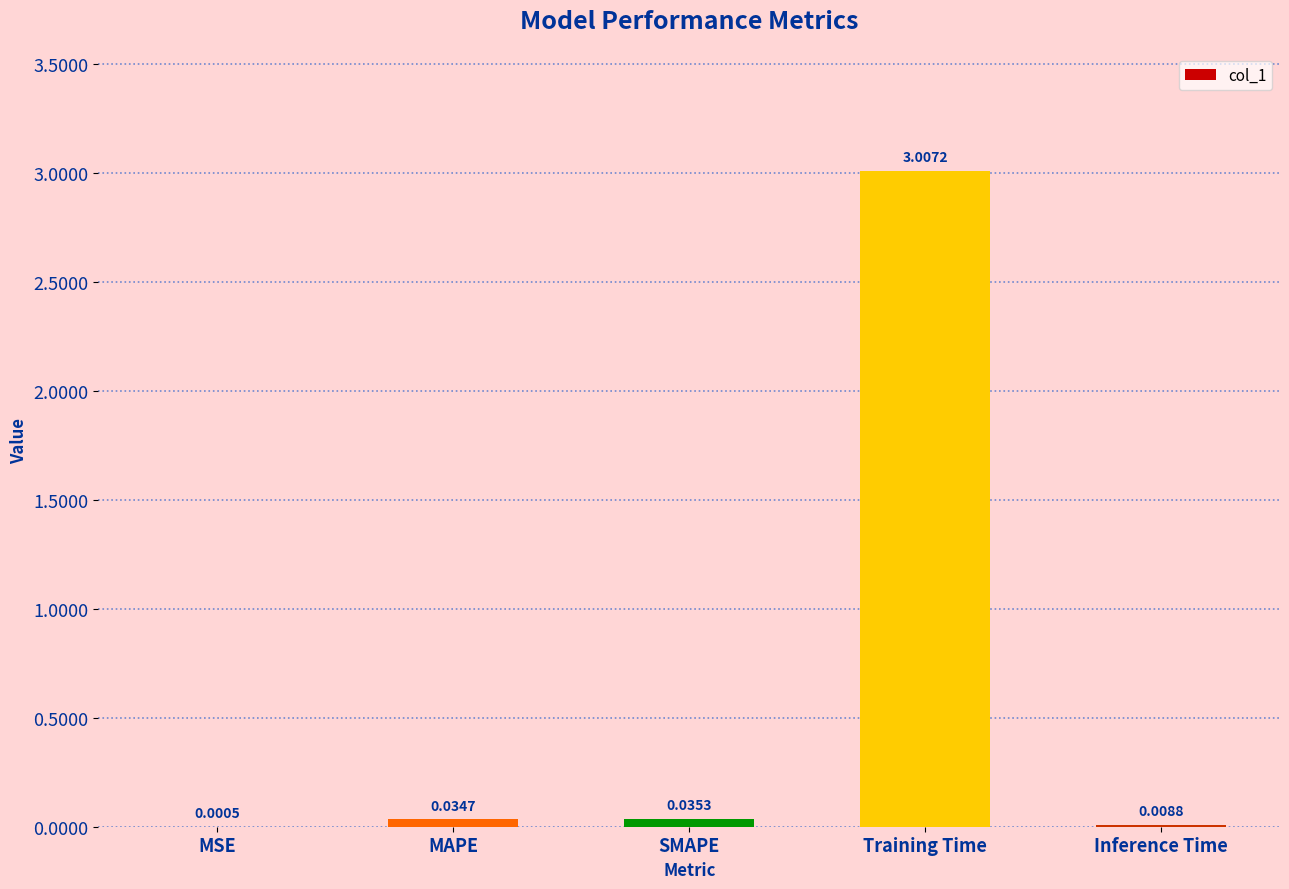

At which category does the chart reach its peak across all series?

Training Time